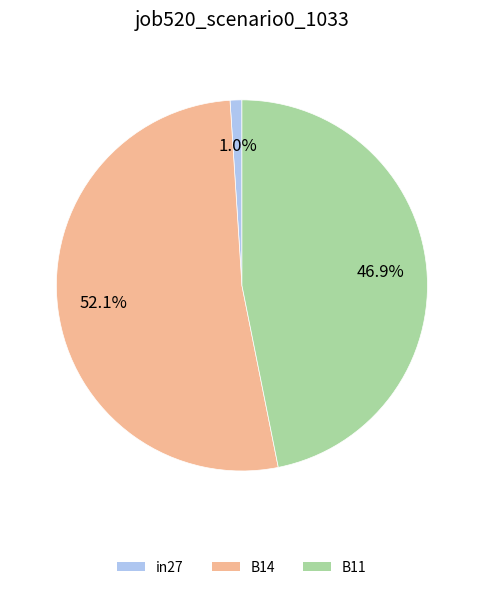

What percentage do B11 and B14 together represent?

99.0%